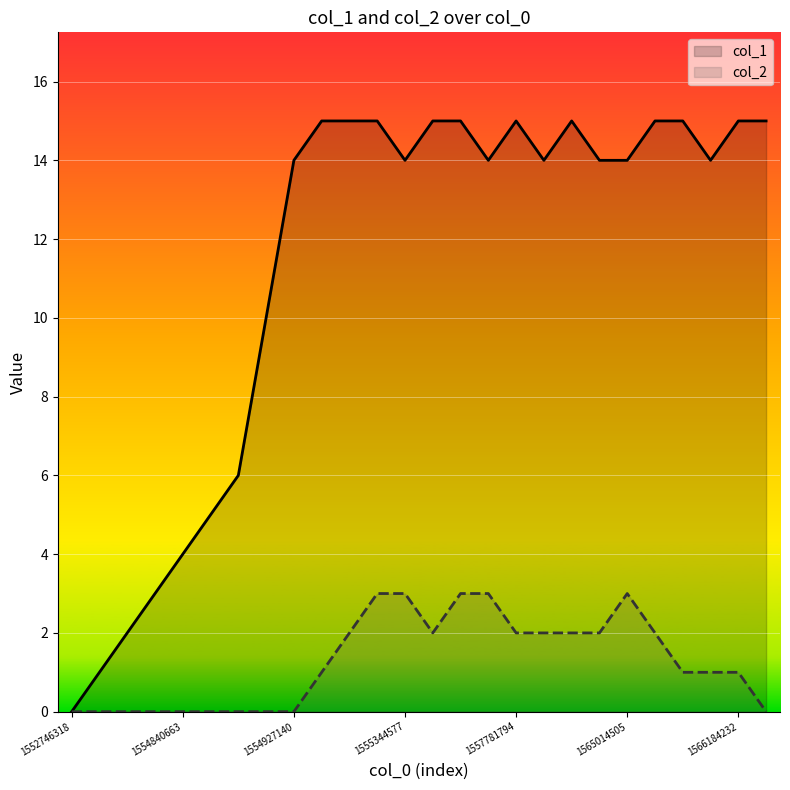

Rank the series at 15 from highest to lowest value.

col_1, col_2